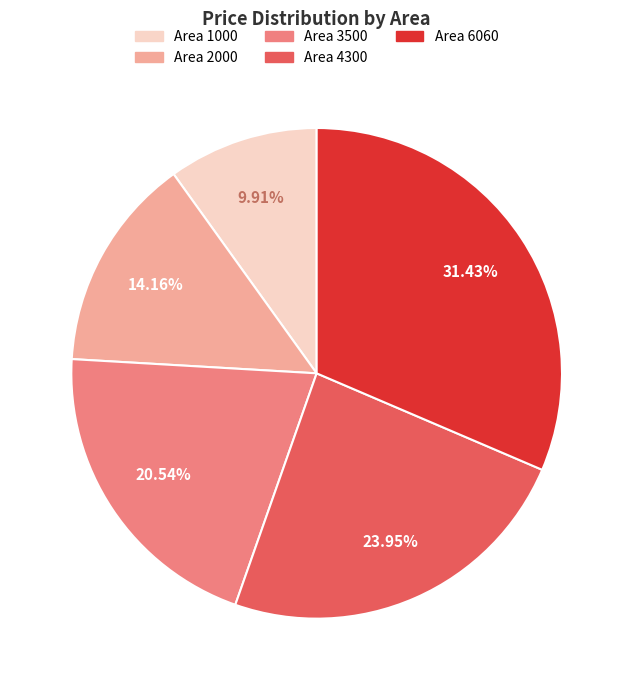

Is there any slice that represents more than half of the pie?

No